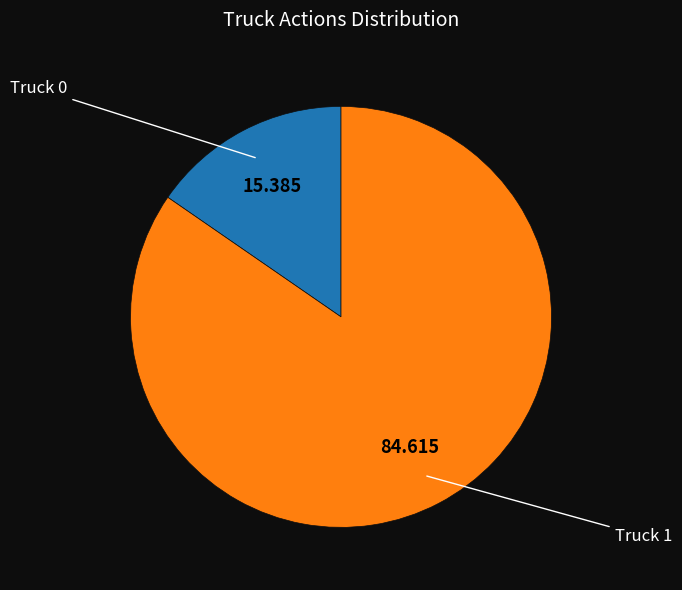

Is there any slice that represents more than half of the pie?

Yes